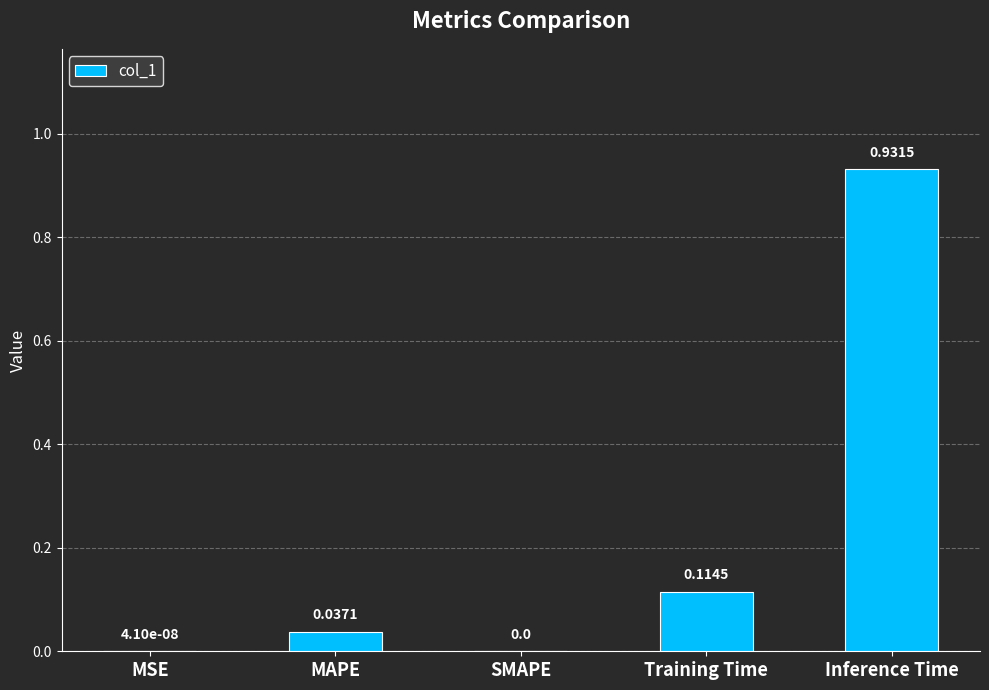

Between SMAPE and Inference Time, which is larger?

Inference Time